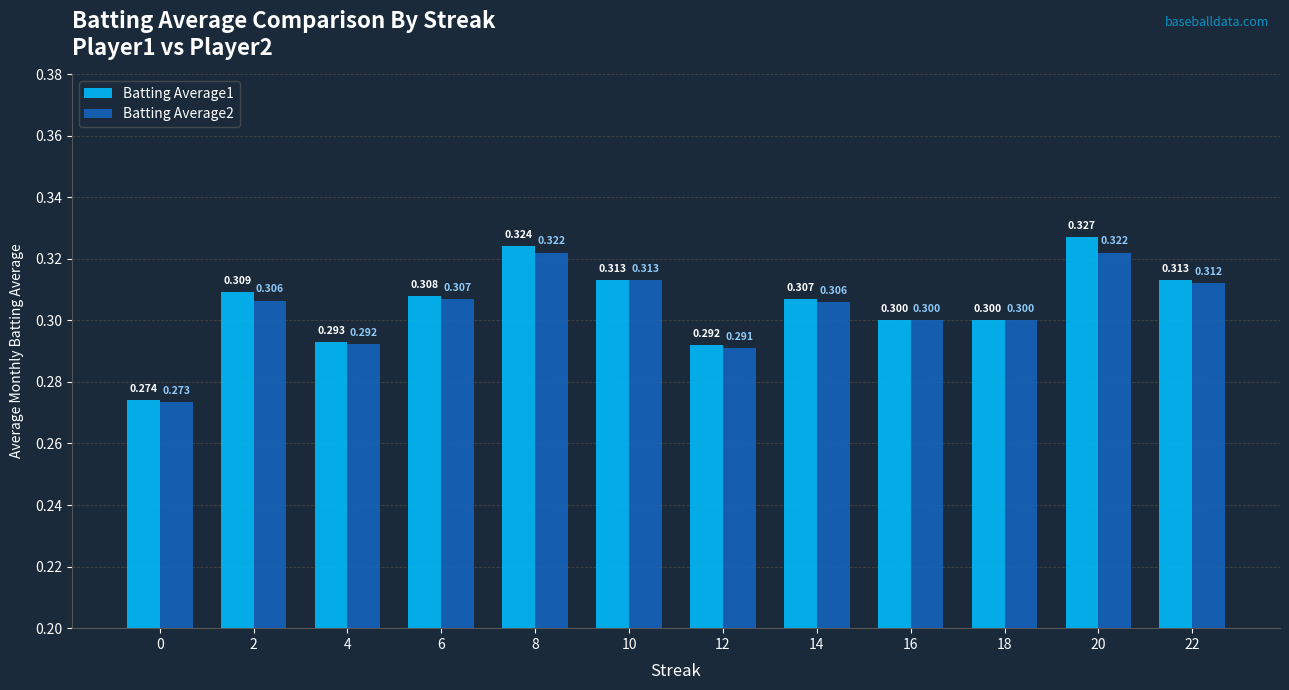

Is the value of Batting Average2 at 18 greater than the value of Batting Average1 at 2?

No